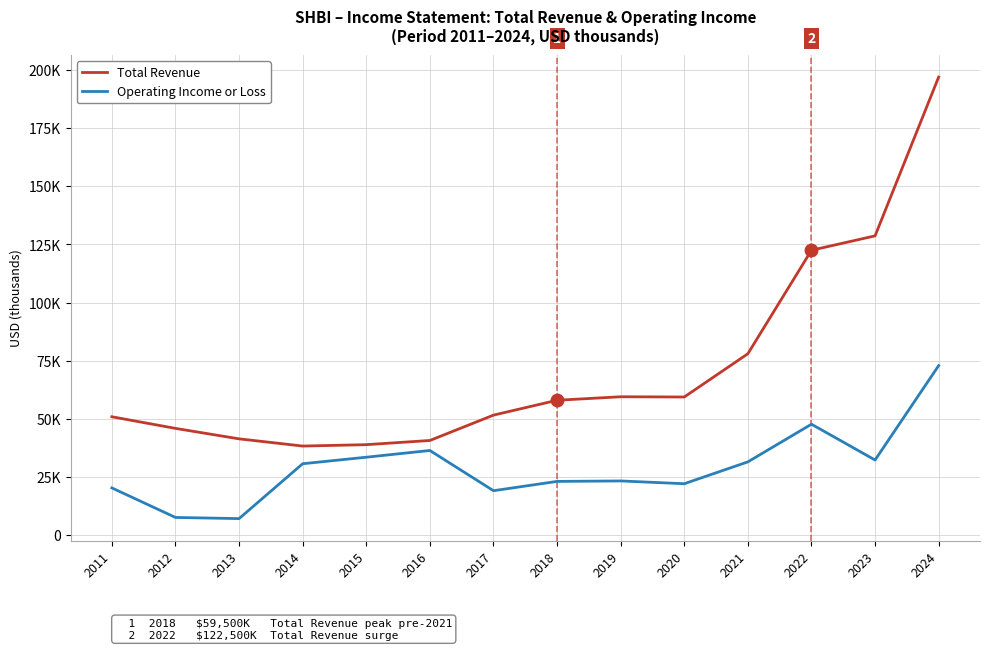

Does the chart display data point markers on the line(s)?

No